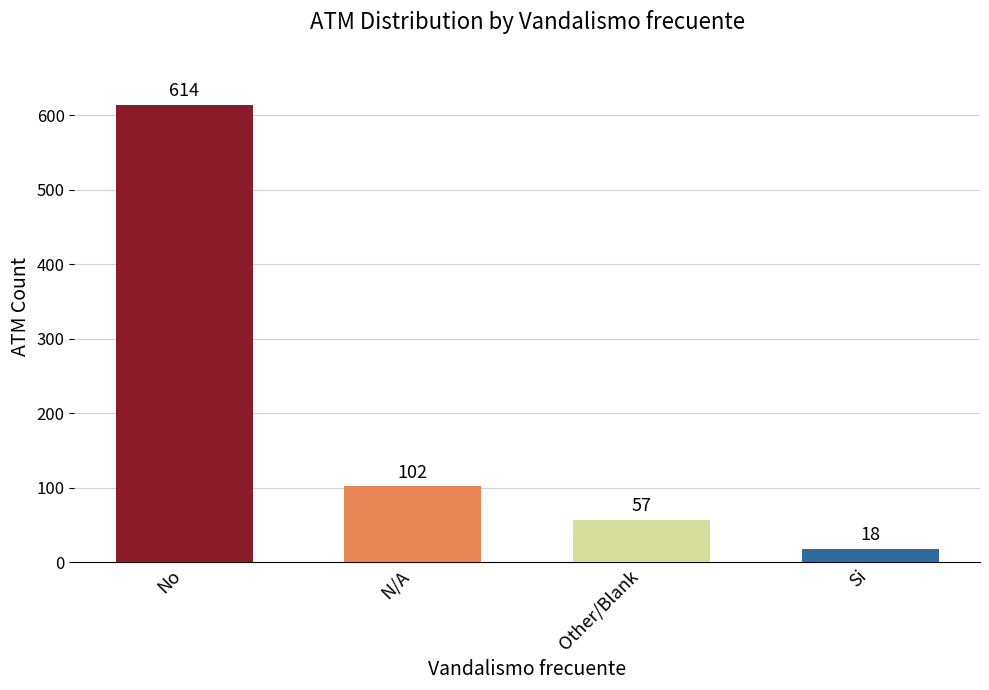

What value does the data have at No?

614